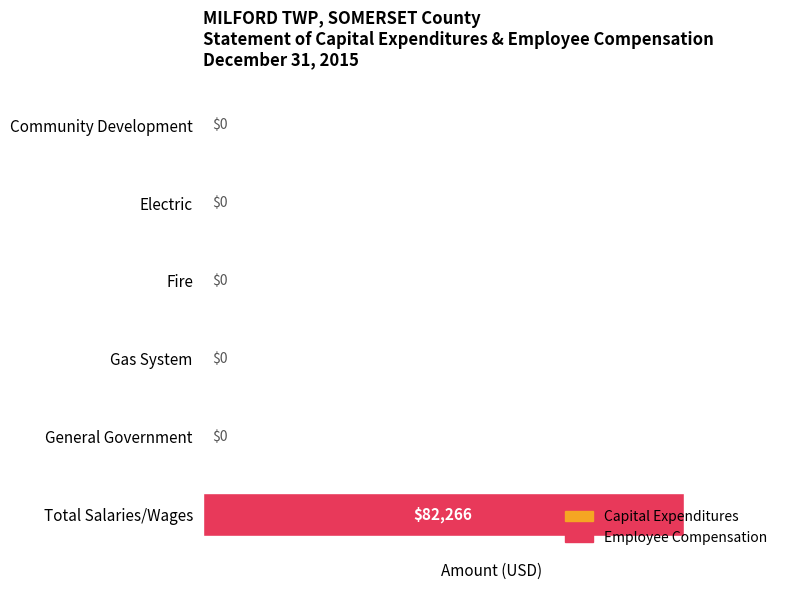

Between Fire and Total Salaries/Wages, which is larger?

Total Salaries/Wages